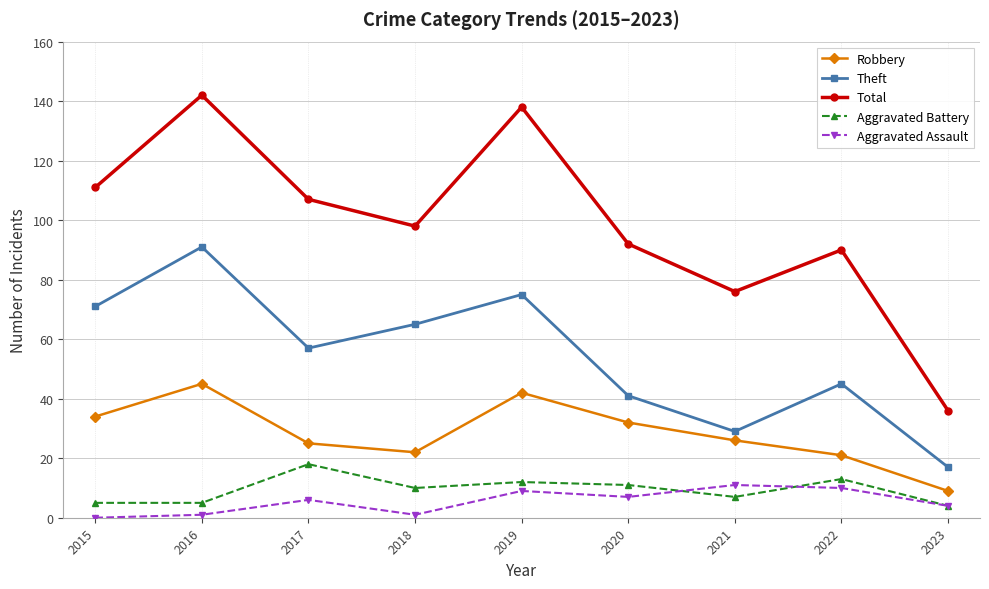

Between 2018 and 2022, which series saw the biggest shift?

Theft